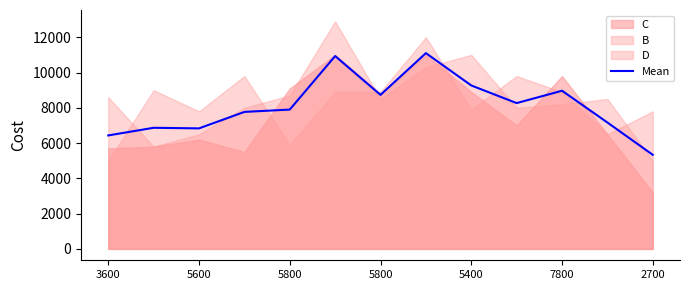

How many points are lower than both their immediate neighbors (excluding endpoints)?

3